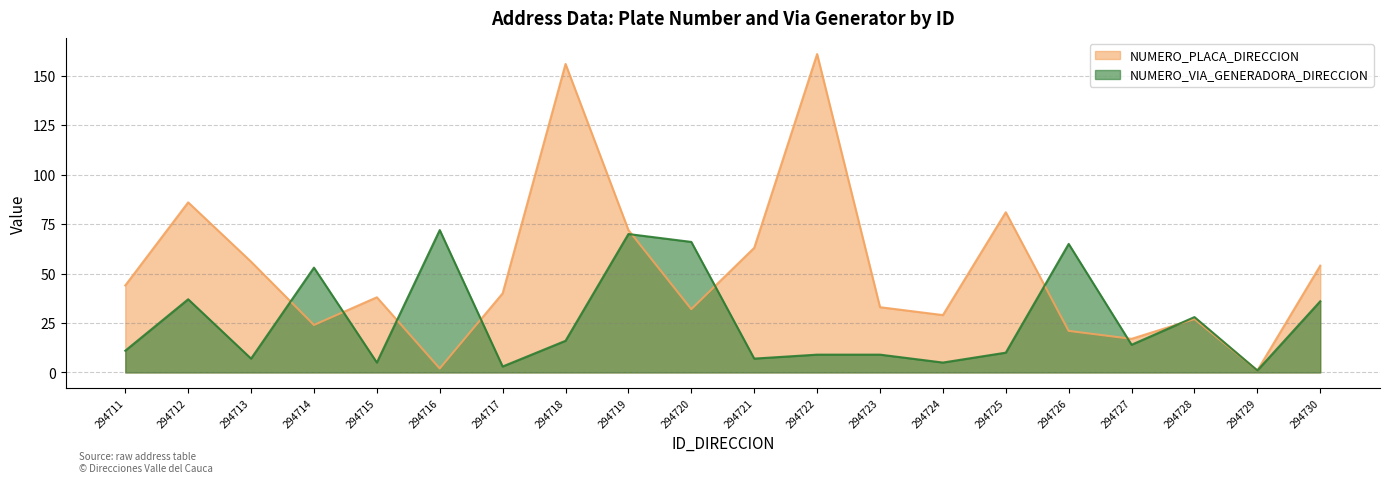

What is the lowest value of the NUMERO_VIA_GENERADORA_DIRECCION series?

1